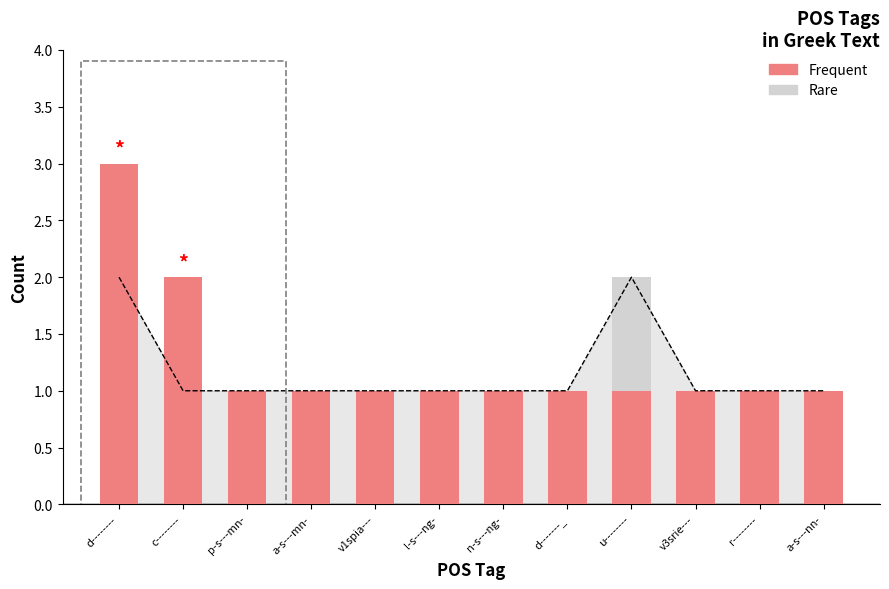

How many groups of bars are there?

12